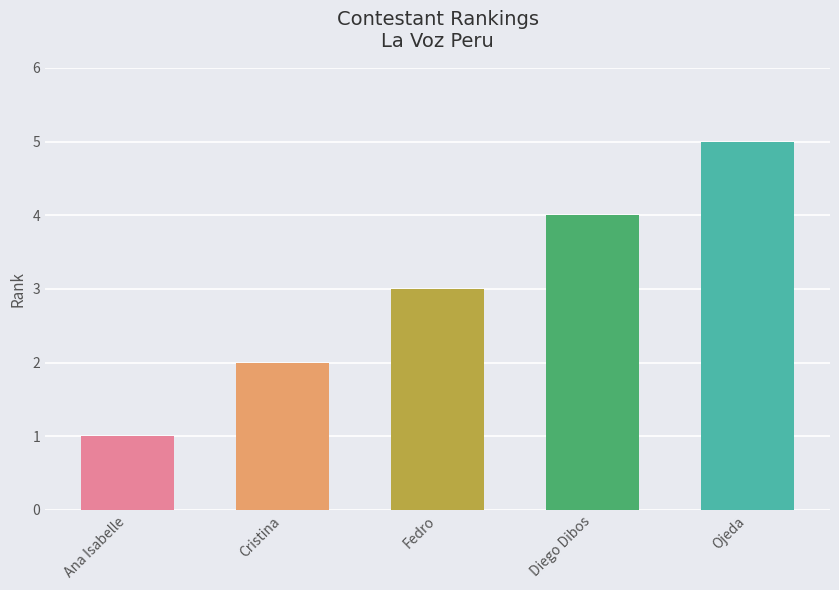

What is the difference between the maximum and minimum values?

4